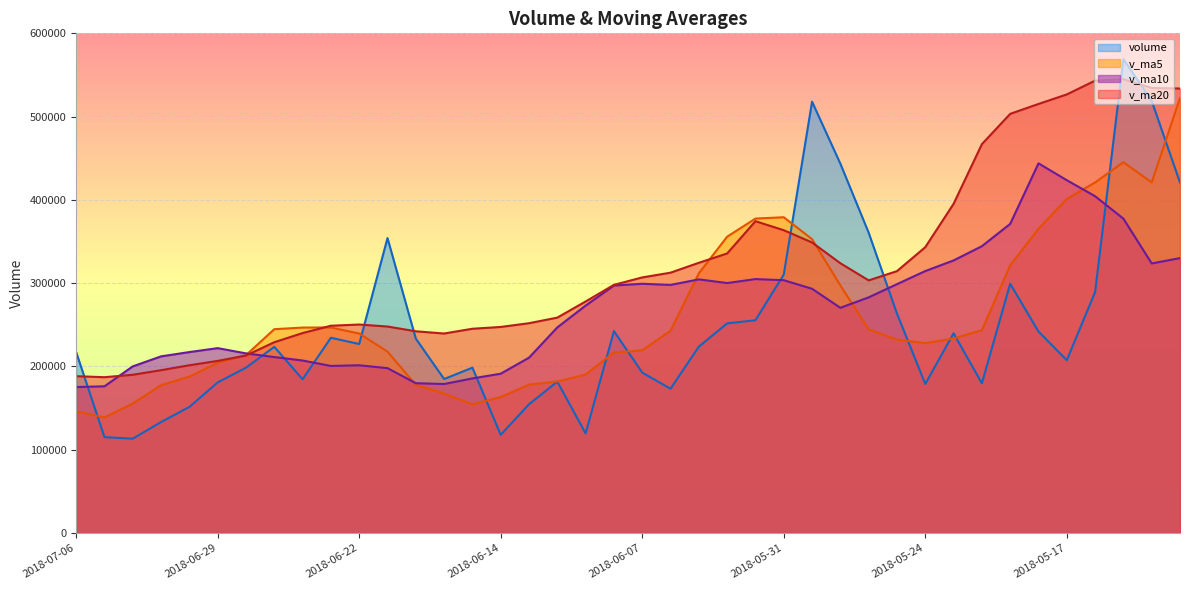

Reading left to right, transcribe all the data shown in this chart.

volume: 217293.9	115110.4	113275.0	133233.0	151393.0	180822.6	198487.1	223508.7	184554.5	234456.8	226918.4	354152.8	233427.6	184881.0	198515.0	117853.1	154556.9	181730.3	119536.6	242435.8	192584.0	173250.8	223745.4	251727.0	255446.6	310339.2	517931.0	443483.8	360604.7	263493.0	178943.2	239773.0	179771.6	299280.2	241941.8	207507.0	289287.6	569045.3	518885.0	420855.8
v_ma5: 146061.1	138766.8	155442.1	177488.9	187753.2	204365.9	213585.1	244718.2	246702.0	246767.3	239579.0	217765.9	177846.7	167507.3	154438.4	163222.6	178168.7	181907.5	190310.5	216748.6	219350.8	242901.8	311837.8	355785.5	377561.0	379170.3	352891.1	297259.5	244517.1	232252.2	227942.0	233654.8	243557.7	321412.4	365333.4	401116.2	420929.7	445224.9	420896.6	522448.8
v_ma10: 175213.5	176175.9	200080.2	212095.4	217260.2	221972.4	215675.5	211282.5	207104.6	200602.9	201400.8	197967.3	179877.1	178908.9	185593.5	191286.7	210535.3	246872.7	273048.0	297154.8	299260.5	297896.5	304548.7	300151.3	304906.6	303556.2	293272.9	270408.6	282964.8	298792.8	314529.1	327292.2	344391.3	371154.5	443891.1	423622.7	404439.3	377473.3	323684.0	330084.1
v_ma20: 188307.1	187071.6	189978.6	195502.2	201426.9	206629.5	213105.4	229077.6	240076.3	248878.8	250330.6	247931.9	242212.9	239530.1	245250.1	247421.4	251904.1	258640.6	278006.4	297973.8	306894.8	312594.3	324470.0	335652.9	374398.9	363589.4	348856.1	323941.0	303324.4	314438.4	343199.7	395248.8	466895.5	503309.7	515197.5	526632.6	543189.2	544874.9	534376.6	533741.3